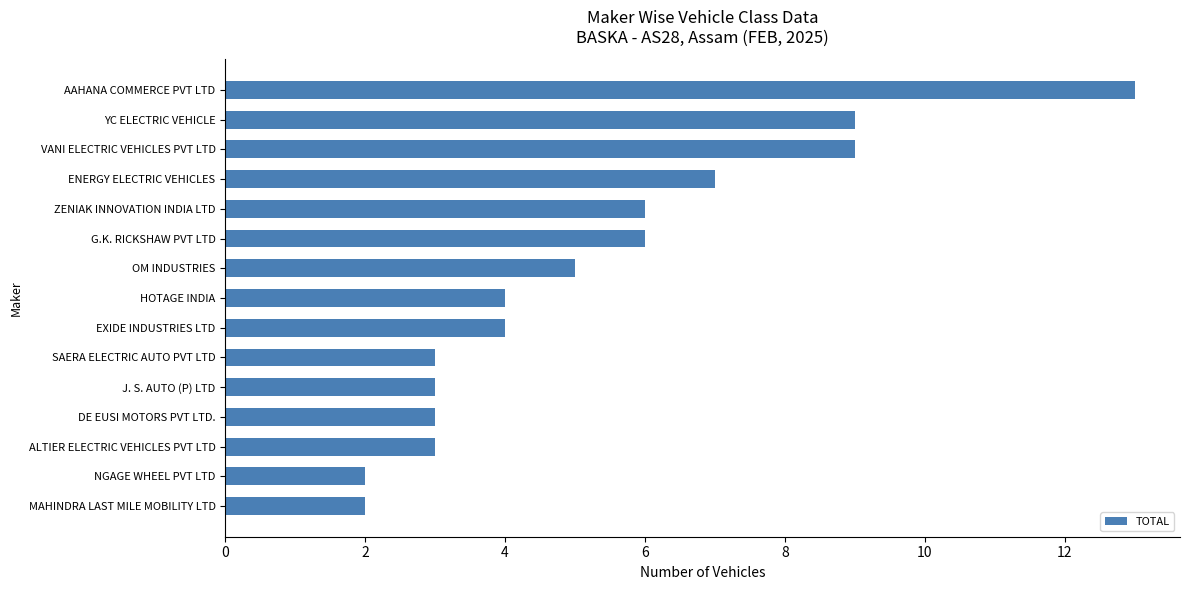

What is the average value?

5